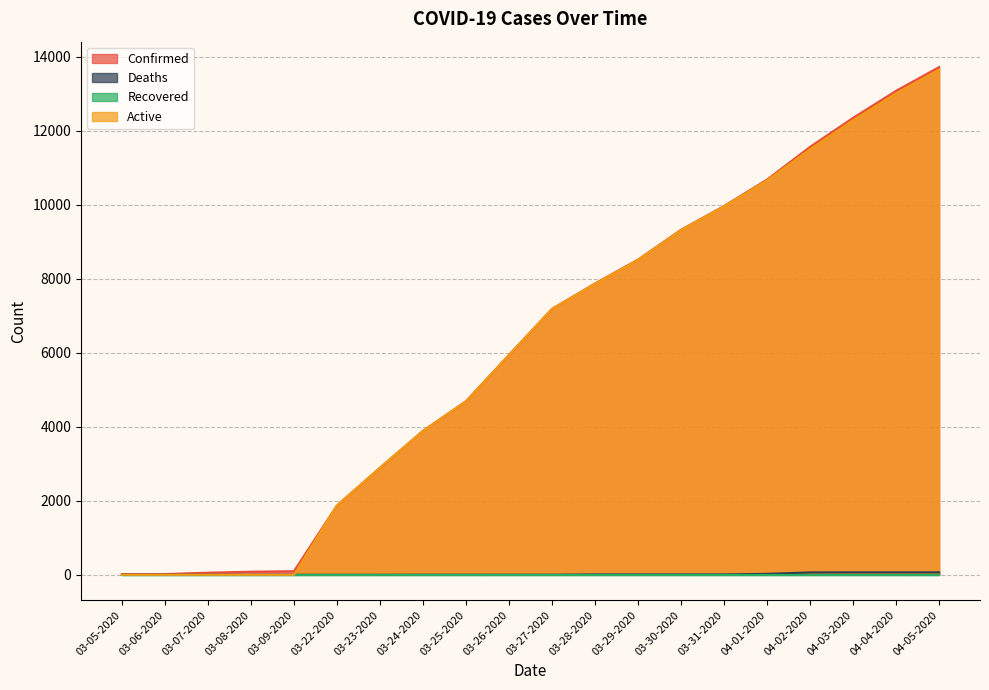

The Active series shows 1348 at 03-24-2020. True or false?

False